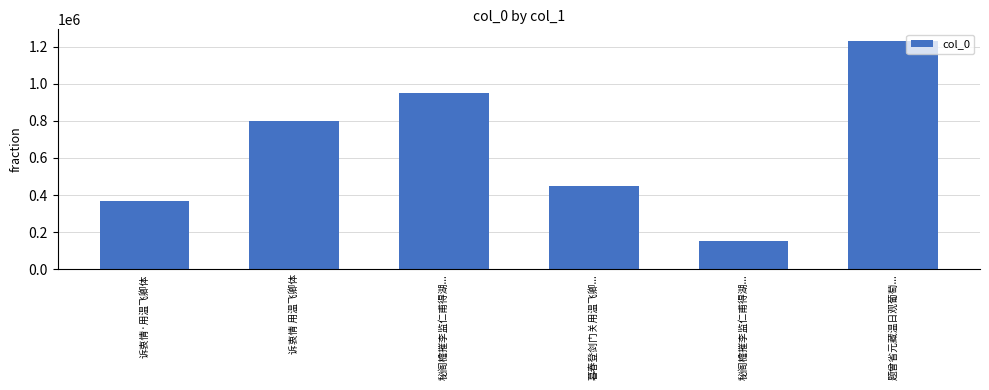

Reading left to right, transcribe all the data shown in this chart.

诉衷情·用温飞卿体=368658	诉衷情 用温飞卿体=798913	秘阁檐摧李监仁甫得湖...=948373	暮春登剑门关用温飞卿...=447500	秘阁檐摧李监仁甫得湖...=152143	题曾省元藏温日观葡萄...=1231461